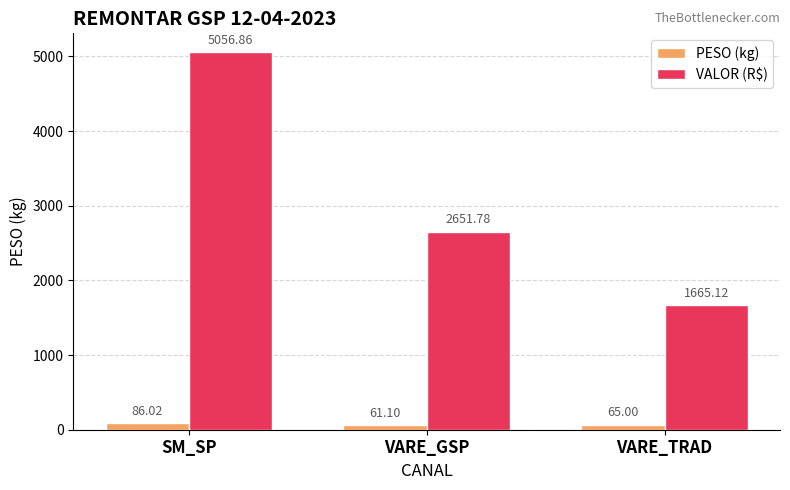

True or false: VALOR (R$) has a value of 4176.7 at VARE_GSP.

False